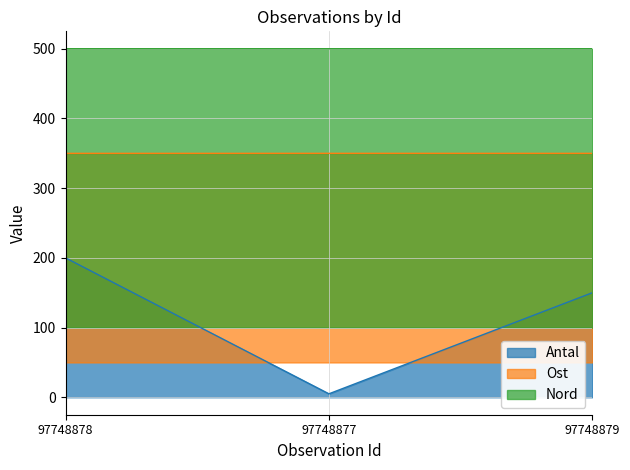

How many data points in Antal are less than 150?

1